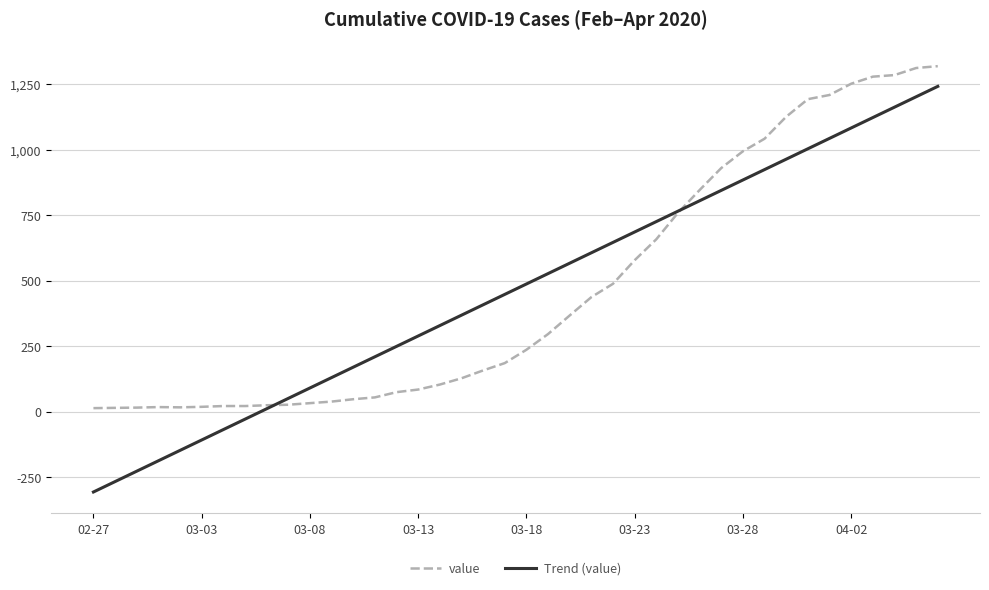

How many intersections are there between Trend (value) and value?

2